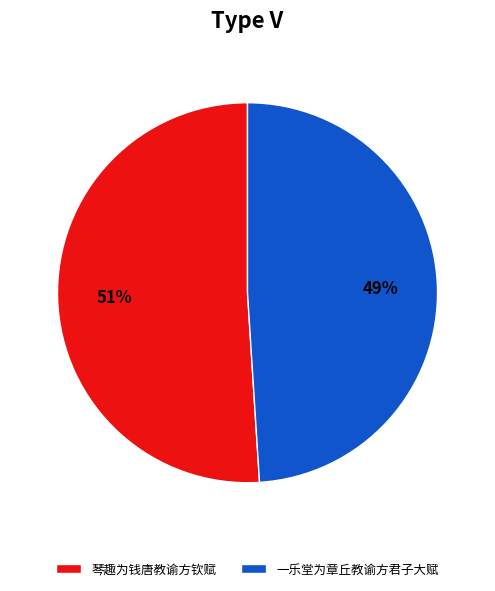

Which category has the biggest portion of the pie?

琴趣为钱唐教谕方钦赋